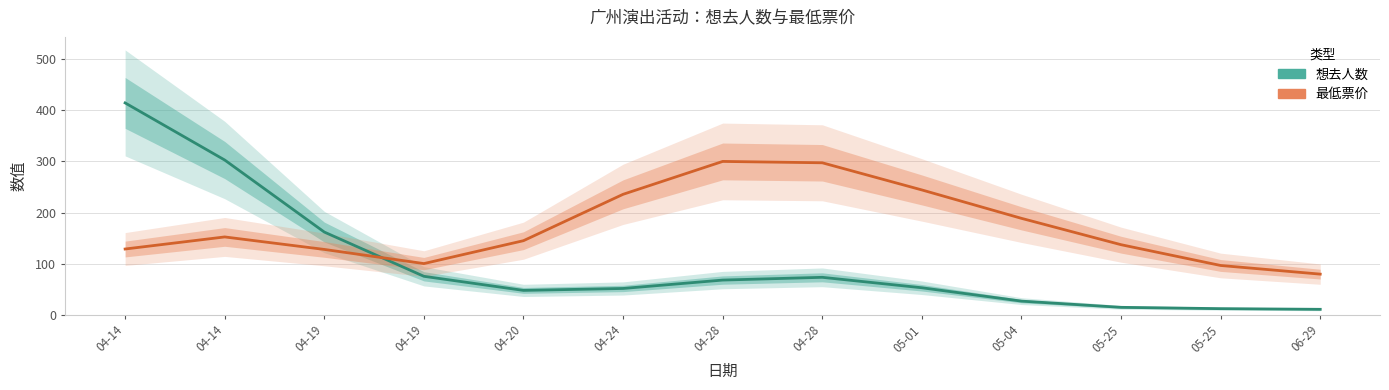

Reading right to left, transcribe all the data shown in this chart.

想去人数: 10.7	12.0	14.6	26.7	52.9	73.3	67.9	51.5	47.7	75.3	161.9	302.8	414.6
最低票价: 79.6	96.5	137.1	188.7	244.3	297.4	300.1	235.7	145.0	100.2	127.9	152.3	128.7